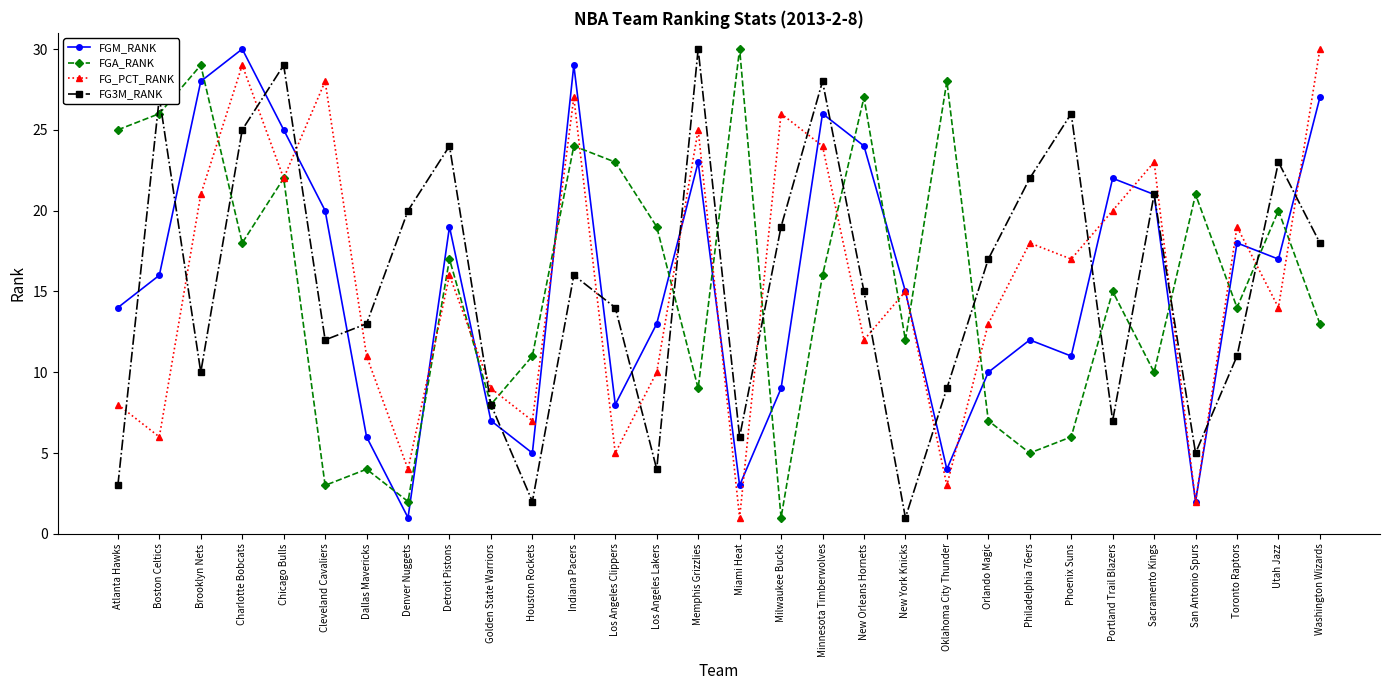

Reading left to right, extract all data points from this chart.

FGM_RANK: 14	16	28	30	25	20	6	1	19	7	5	29	8	13	23	3	9	26	24	15	4	10	12	11	22	21	2	18	17	27
FGA_RANK: 25	26	29	18	22	3	4	2	17	8	11	24	23	19	9	30	1	16	27	12	28	7	5	6	15	10	21	14	20	13
FG_PCT_RANK: 8	6	21	29	22	28	11	4	16	9	7	27	5	10	25	1	26	24	12	15	3	13	18	17	20	23	2	19	14	30
FG3M_RANK: 3	27	10	25	29	12	13	20	24	8	2	16	14	4	30	6	19	28	15	1	9	17	22	26	7	21	5	11	23	18